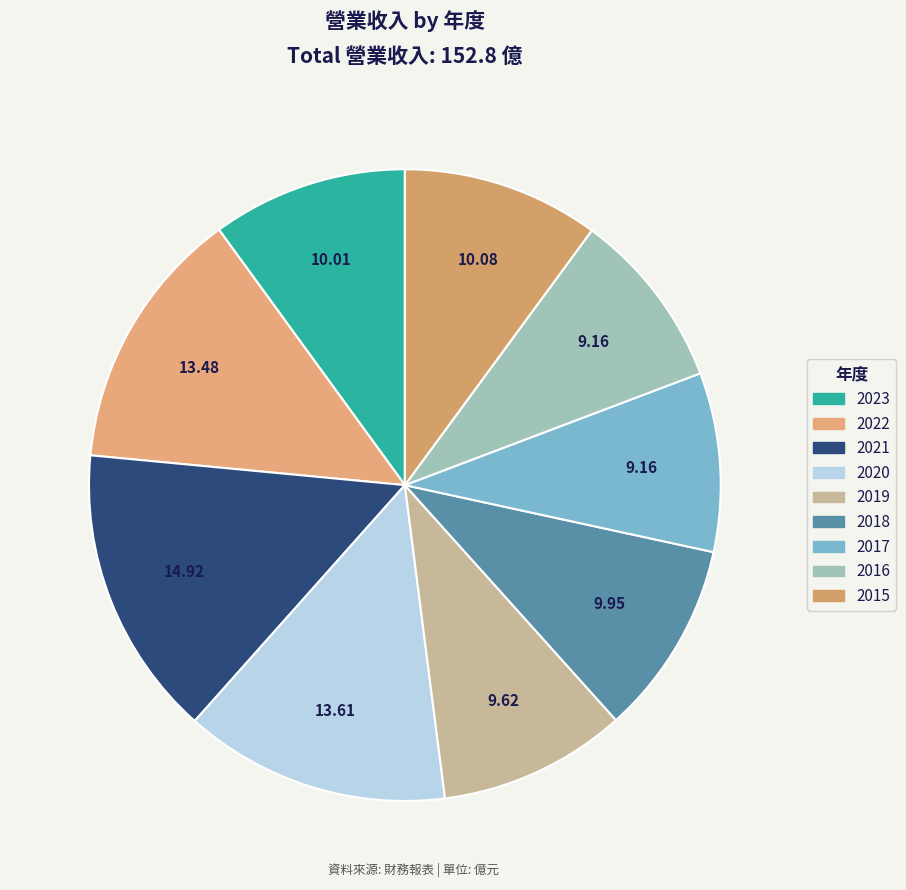

What percentage is NOT represented by 2017?

90.8%